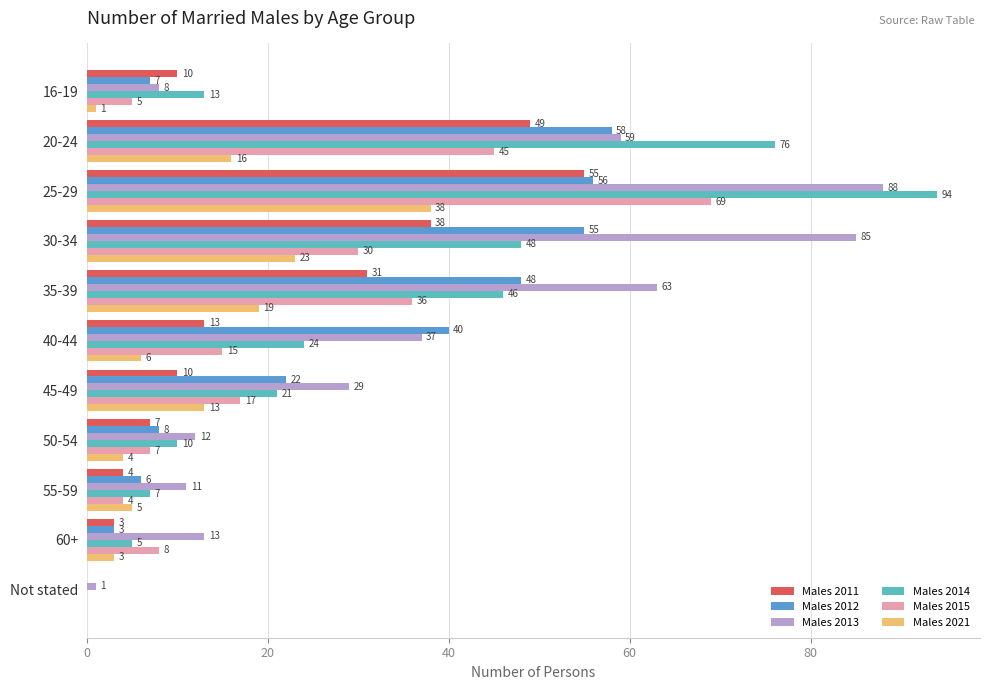

The value of Males 2011 at 50-54 is 7. True or false?

True